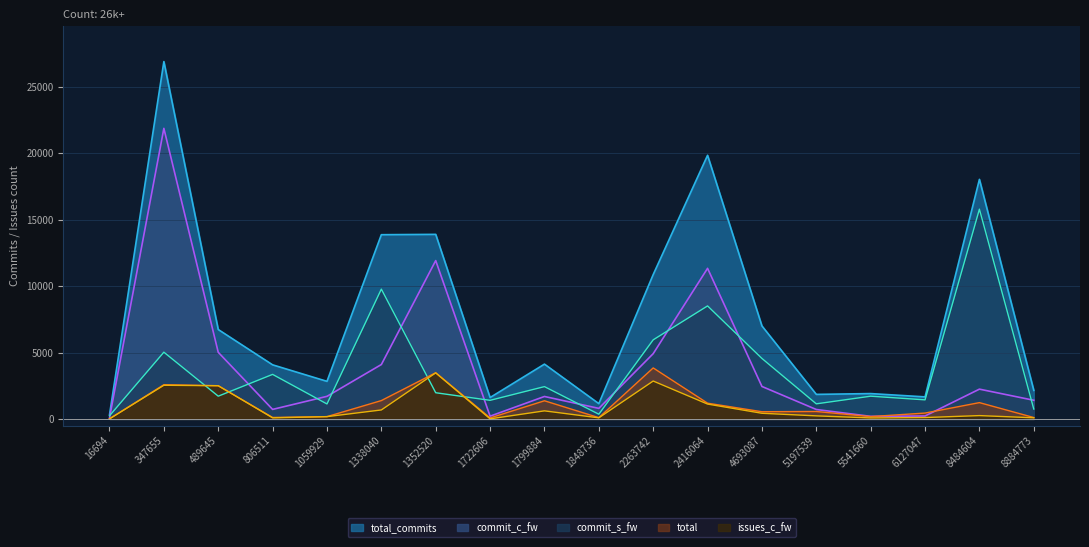

What is the total value across all series at 1848736?

2490